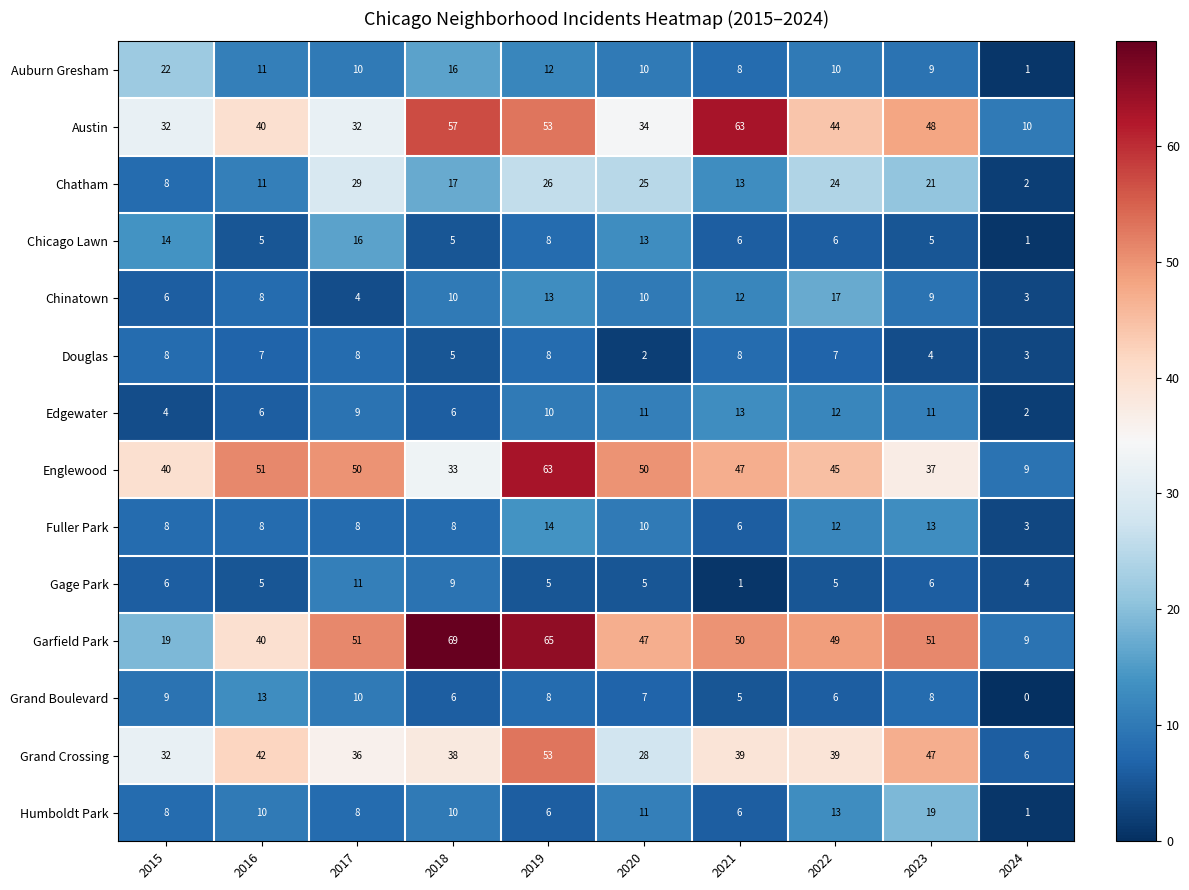

Which series changed the most between 2020 and 2024?

Englewood